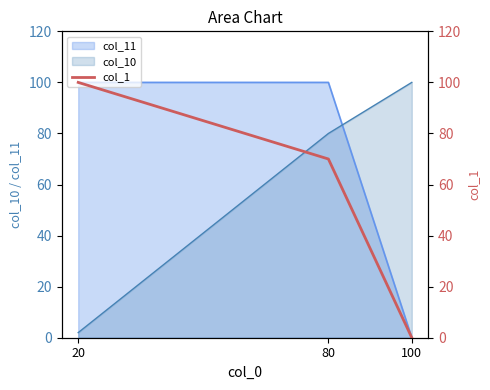

How many lines are shown in the chart?

1